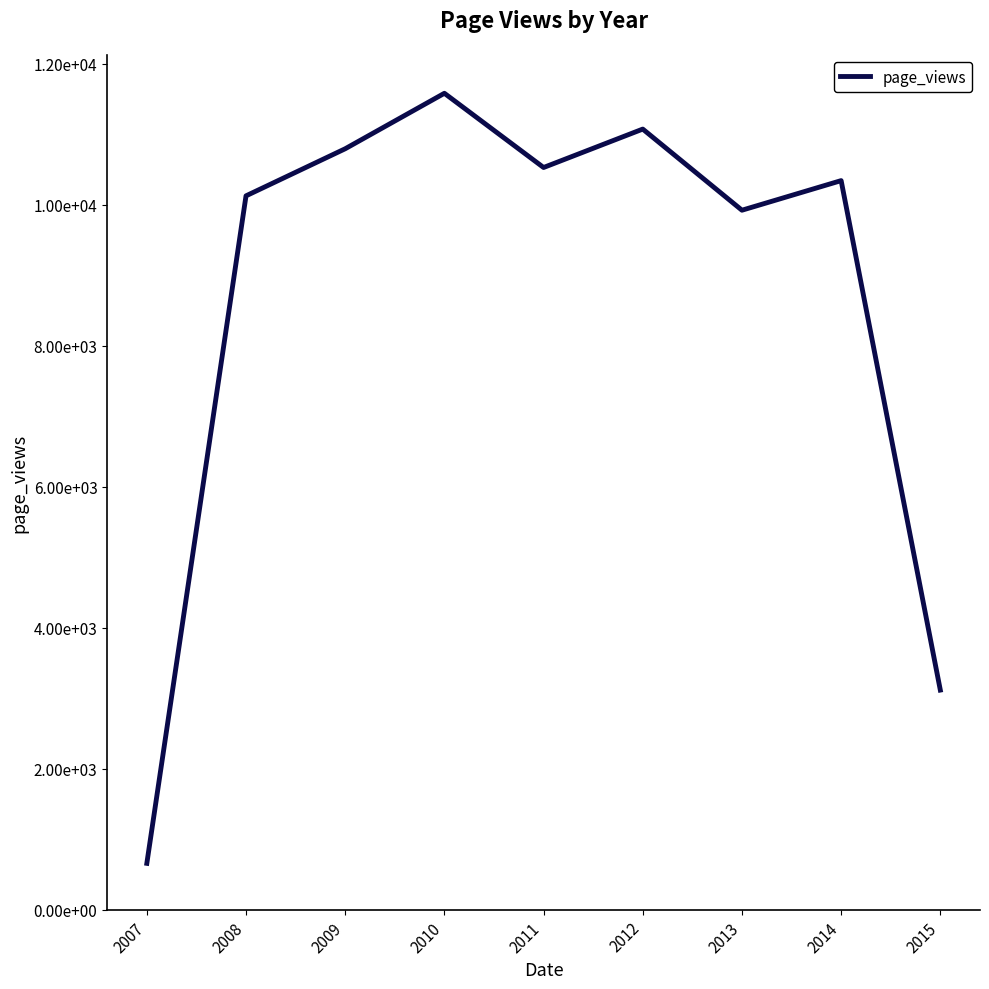

Does the chart have visible grid lines?

No